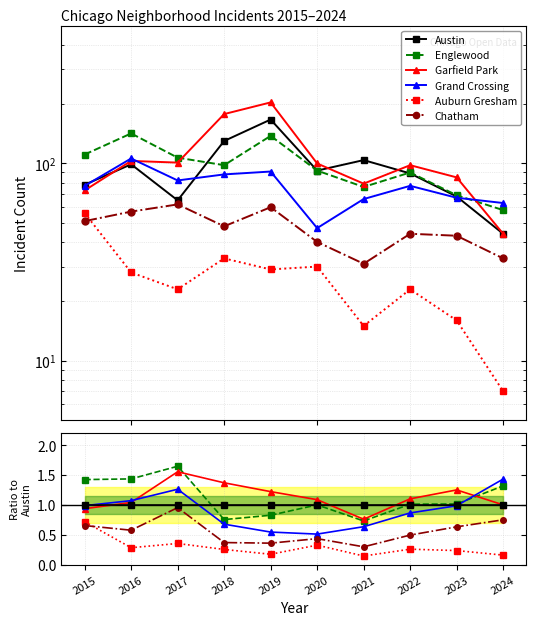

The Garfield Park series shows 0.4 at 2017. True or false?

False